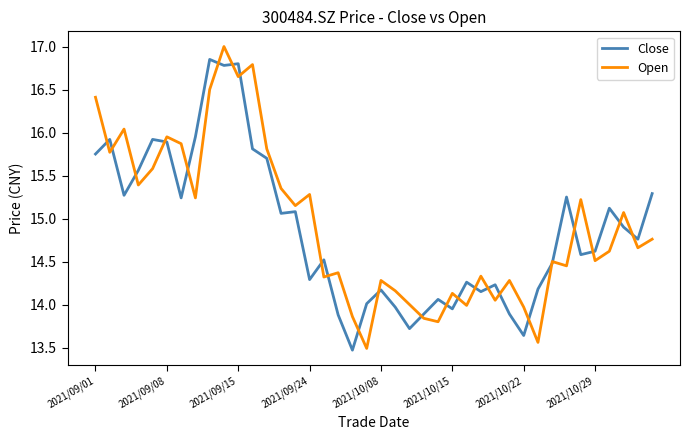

How many series are shown in this chart?

2